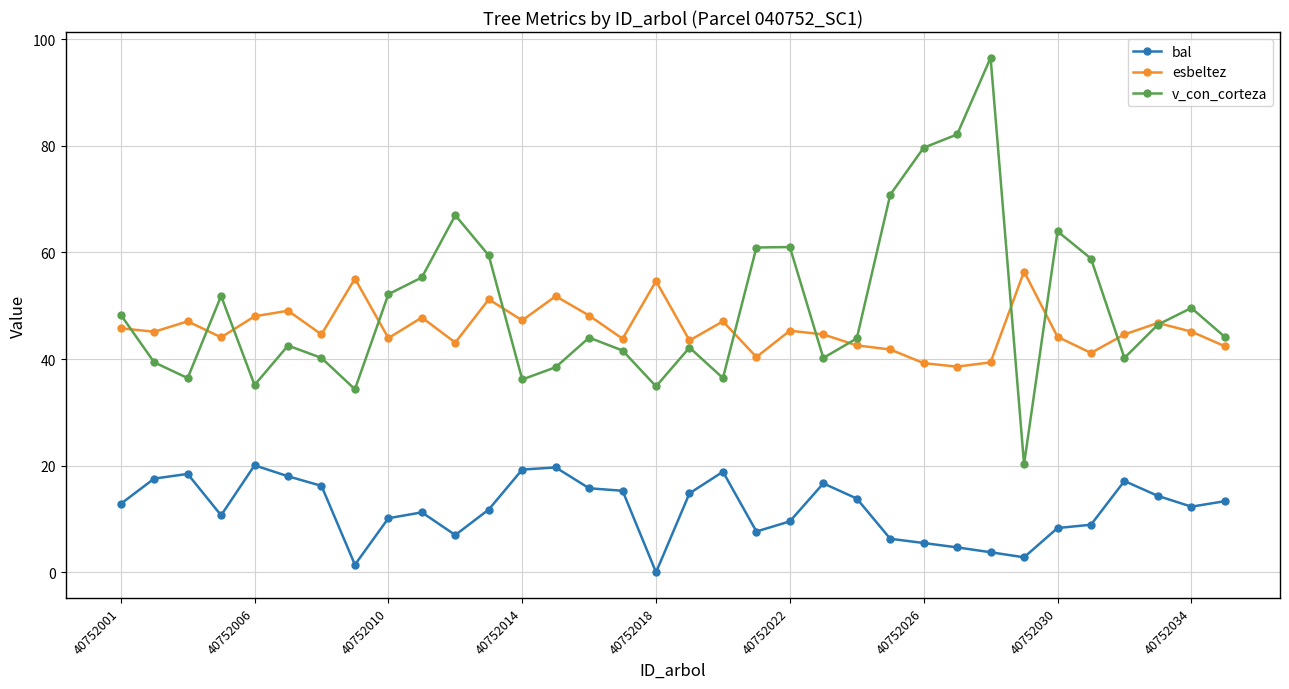

List the series in order of their peak value, highest first.

v_con_corteza, esbeltez, bal